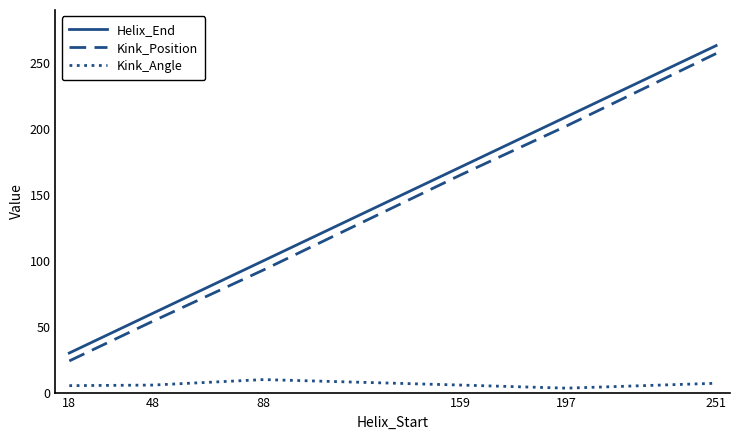

Where is Kink_Position nearest to the value 140?

159